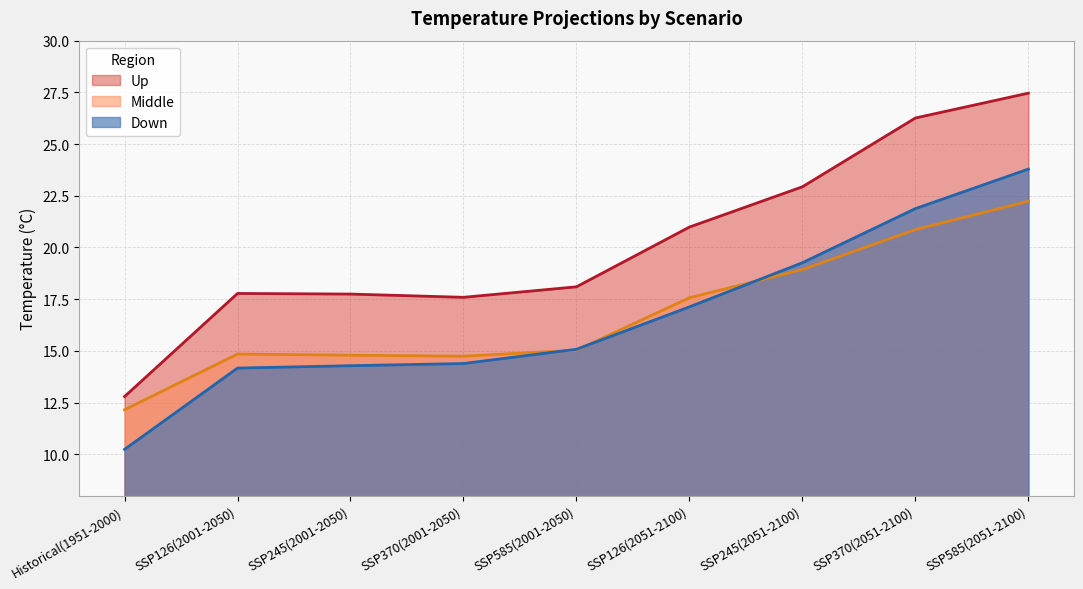

At which category does the chart reach its minimum across all series?

Historical(1951-2000)